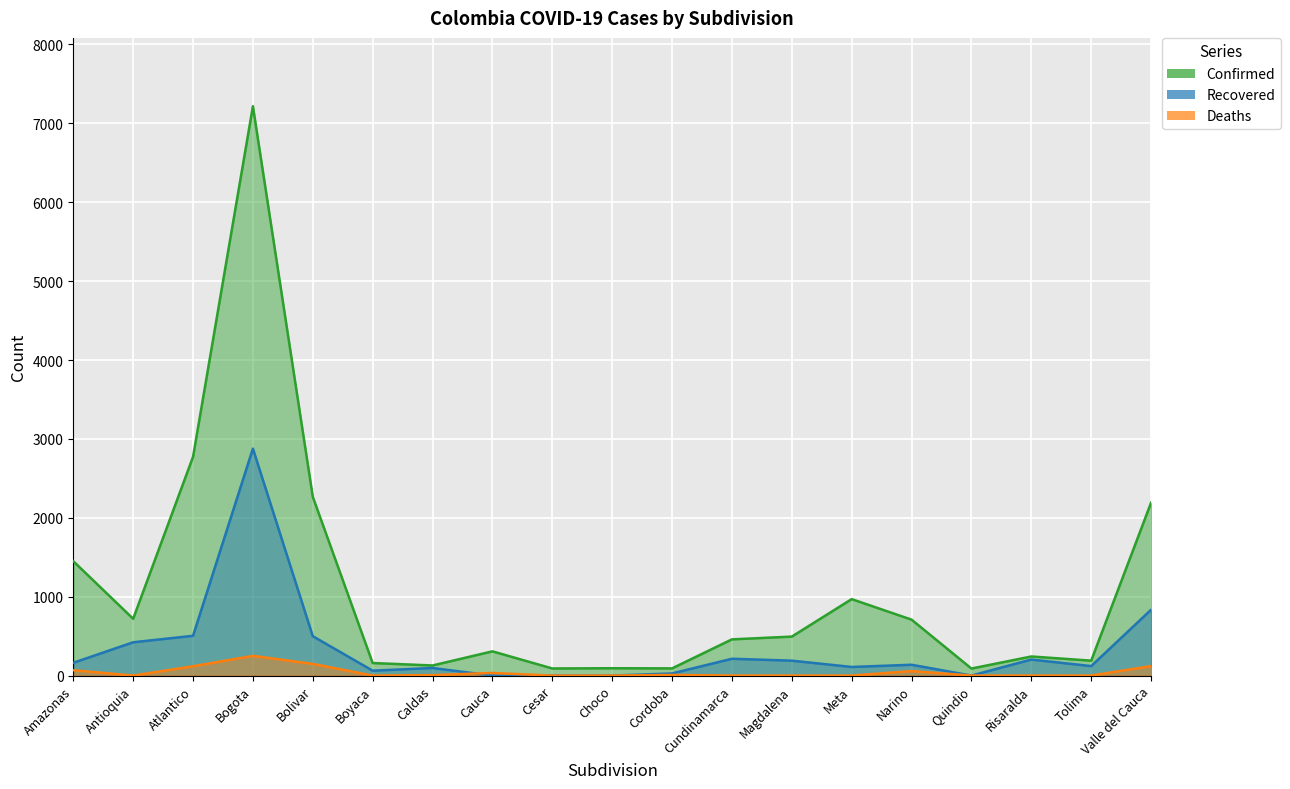

Reading right to left, what are all the values shown in this chart?

Confirmed: Valle del Cauca=2191	Tolima=189	Risaralda=242	Quindio=89	Narino=709	Meta=969	Magdalena=494	Cundinamarca=459	Cordoba=91	Choco=93	Cesar=90	Cauca=307	Caldas=128	Boyaca=159	Bolivar=2266	Bogota=7217	Atlantico=2773	Antioquia=720	Amazonas=1450
Recovered: Valle del Cauca=834	Tolima=120	Risaralda=203	Quindio=0	Narino=137	Meta=109	Magdalena=189	Cundinamarca=213	Cordoba=27	Choco=0	Cesar=0	Cauca=0	Caldas=96	Boyaca=62	Bolivar=499	Bogota=2877	Atlantico=504	Antioquia=422	Amazonas=162
Deaths: Valle del Cauca=120	Tolima=0	Risaralda=0	Quindio=0	Narino=57	Meta=0	Magdalena=0	Cundinamarca=0	Cordoba=8	Choco=0	Cesar=0	Cauca=33	Caldas=6	Boyaca=0	Bolivar=148	Bogota=250	Atlantico=118	Antioquia=0	Amazonas=68